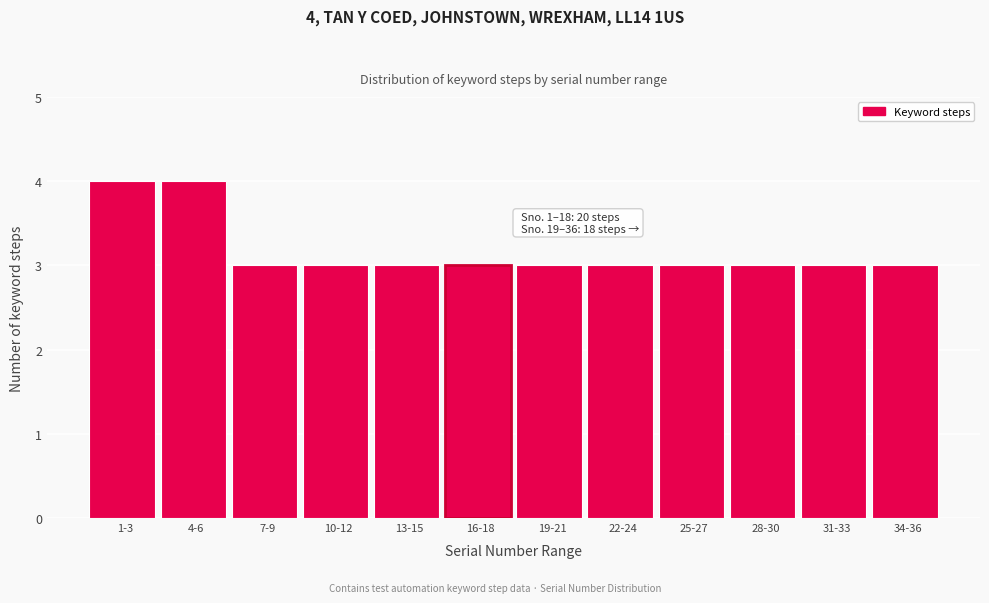

Reading left to right, transcribe all the data shown in this chart.

4	4	3	3	3	3	3	3	3	3	3	3